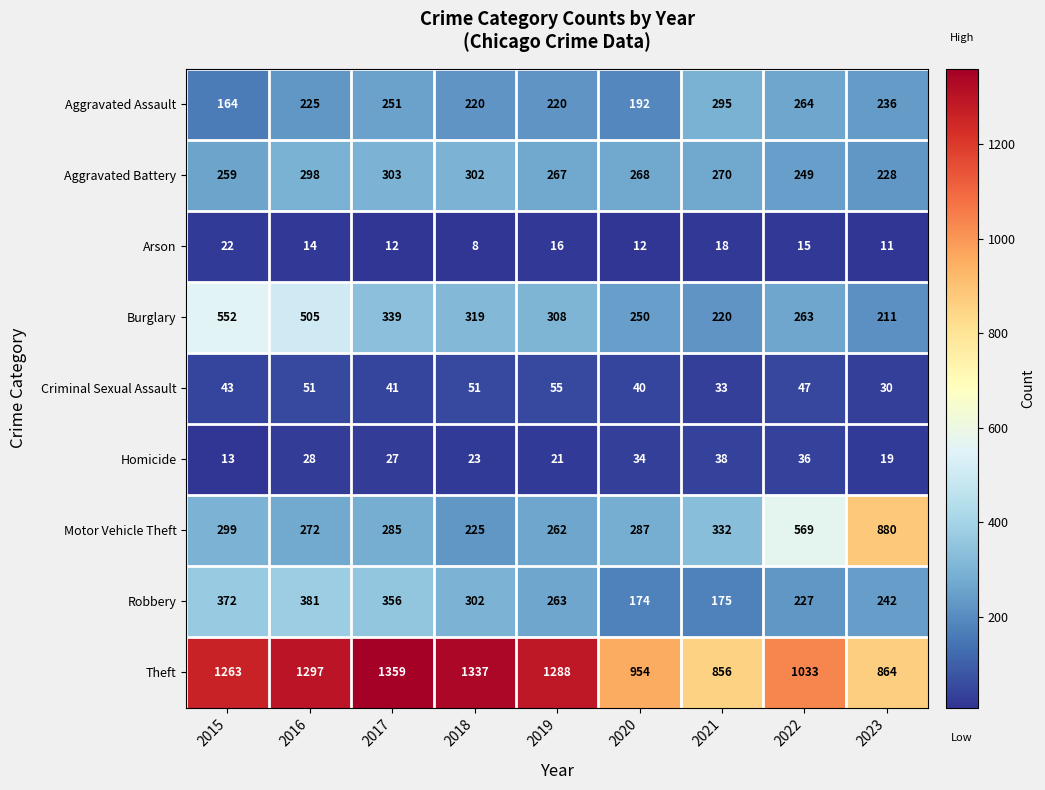

Which series has the largest total across all categories?

Theft